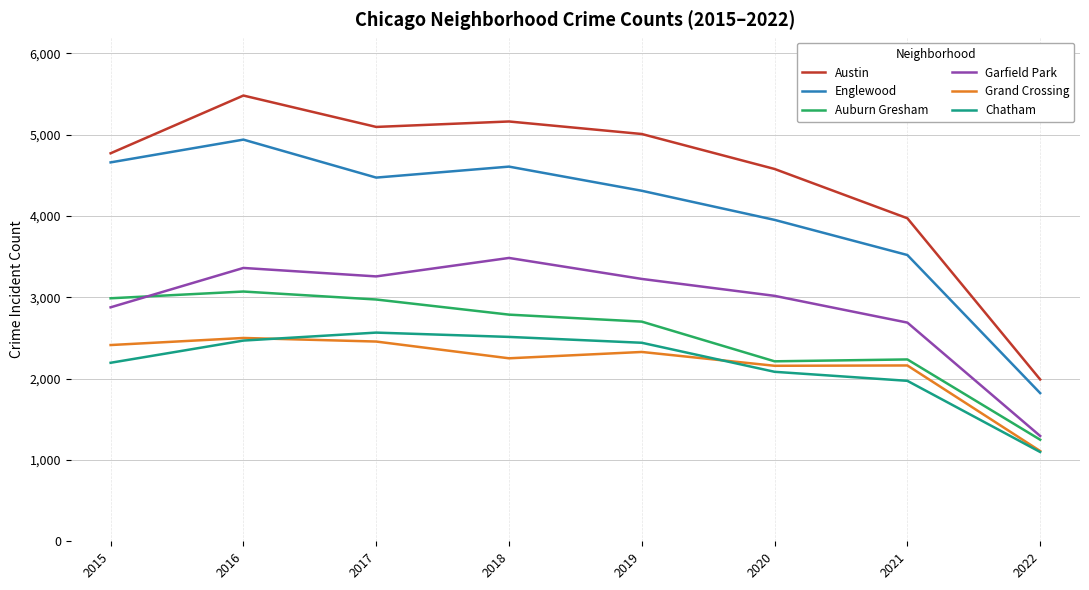

Between 2016 and 2020, which series saw the biggest shift?

Englewood